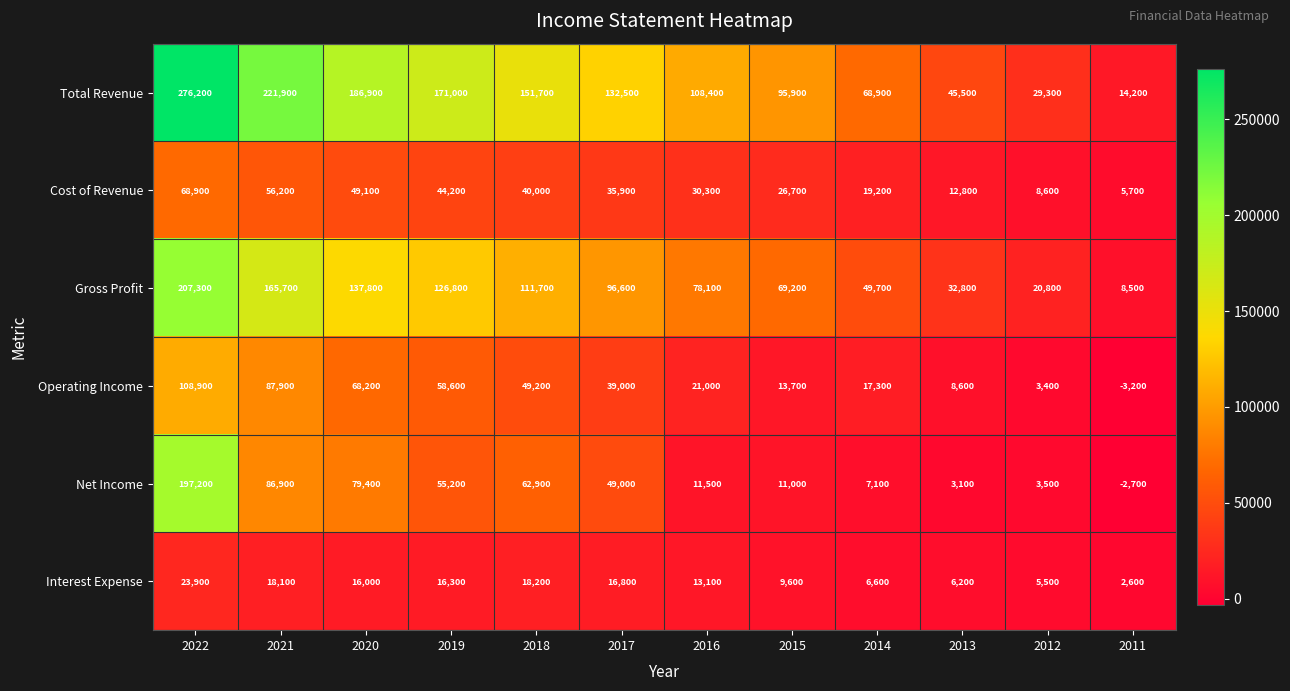

The value of Net Income at 2022 is 304454. True or false?

False